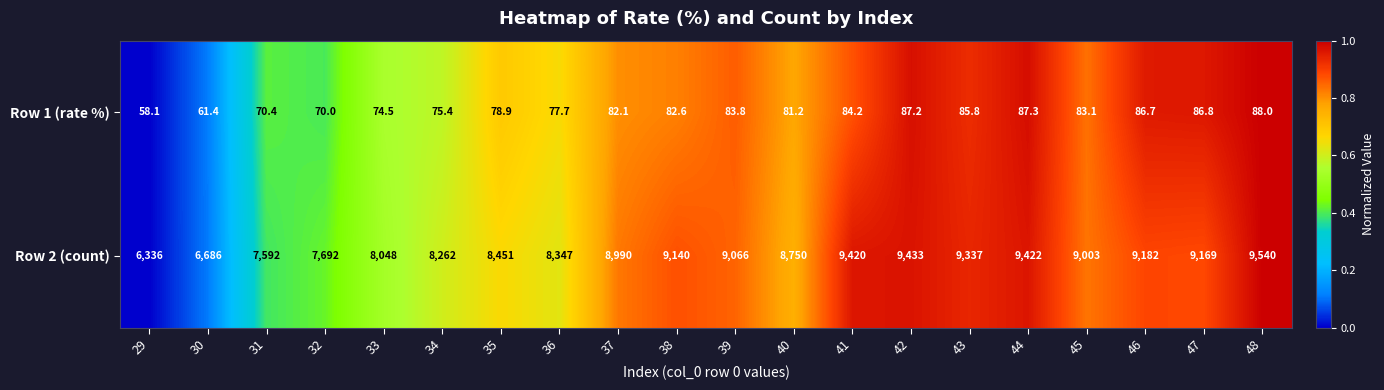

At which category is the sum across all series the highest?

48